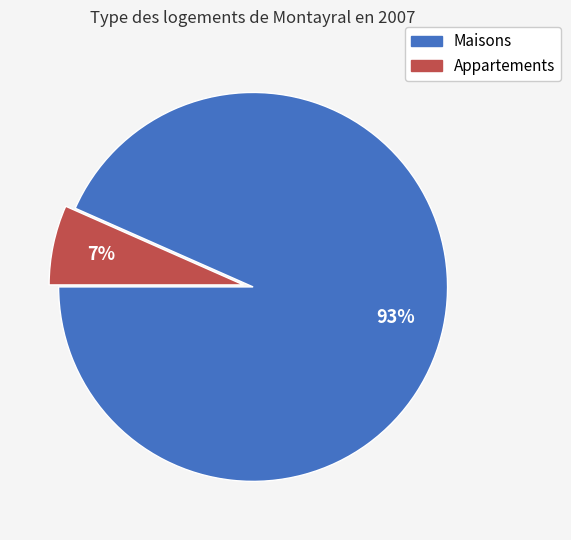

How many slices are in this pie chart?

2